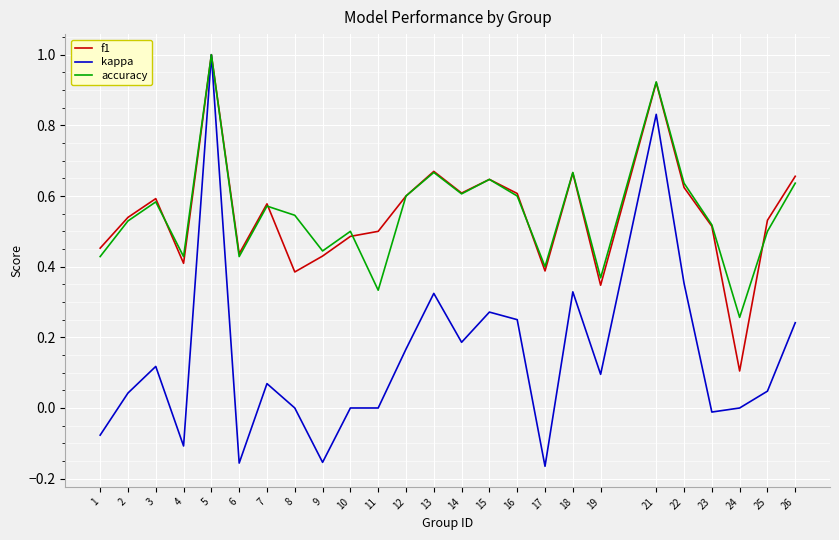

Which category has the lowest value in the accuracy series?

24